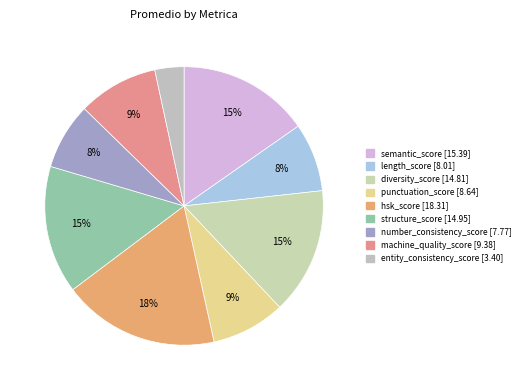

Does punctuation_score represent more than half of the total?

No